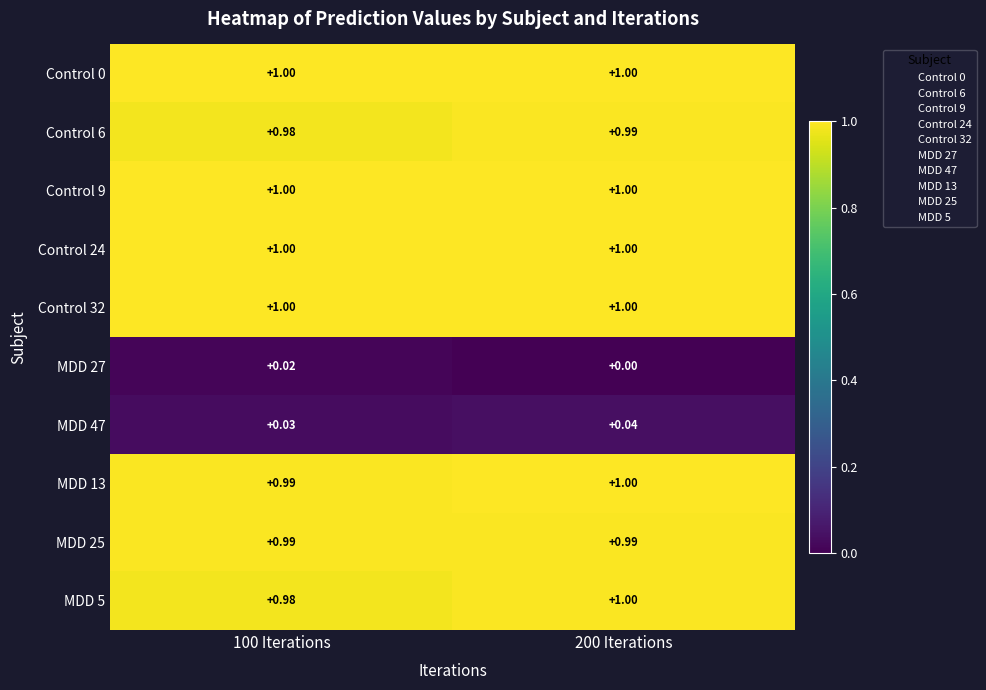

Is the value of Control 32 at 200 Iterations greater than the value of Control 6 at 100 Iterations?

Yes